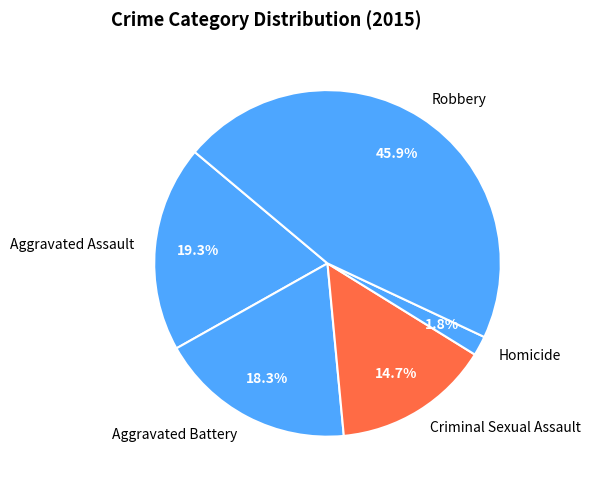

What portion of the pie excludes Aggravated Battery?

81.7%